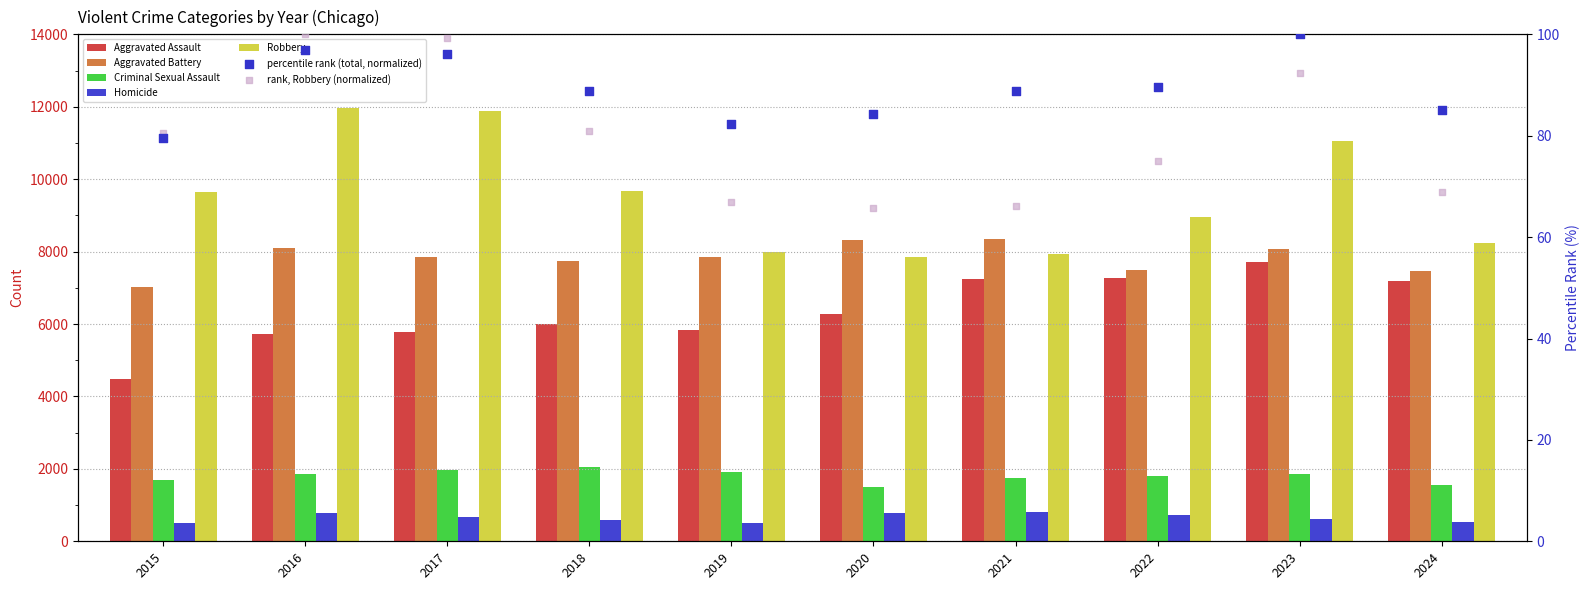

Which series has the largest total across all categories?

Robbery